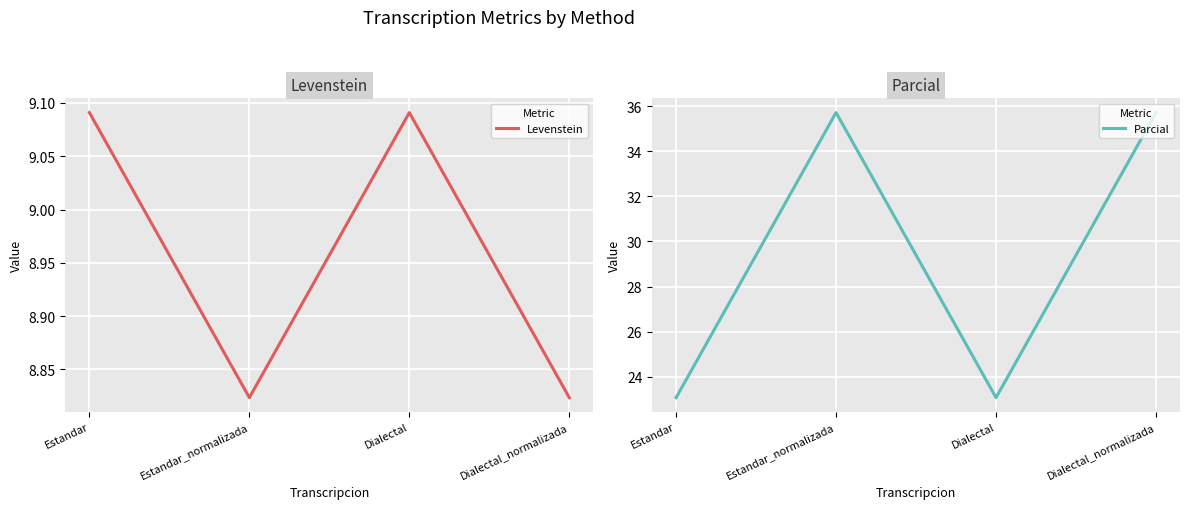

True or false: Levenstein and Parcial cross at least once.

False